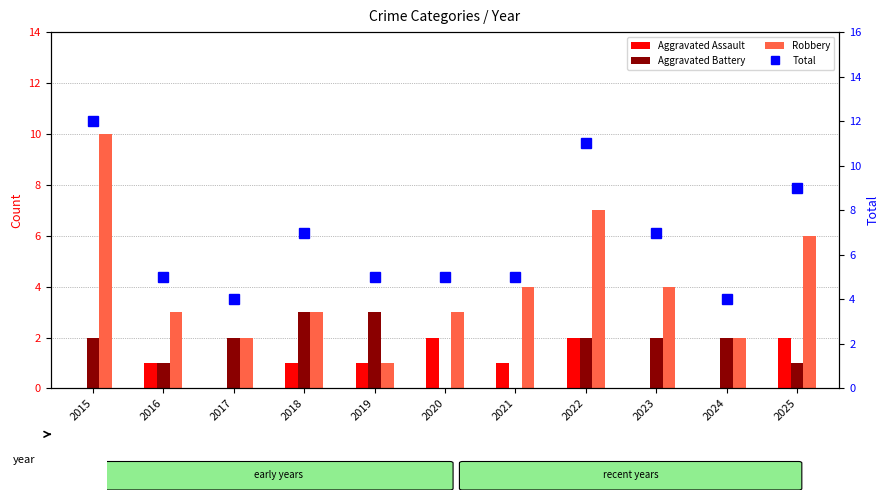

List the labels in order of Robbery value, smallest first.

2019, 2017, 2024, 2016, 2018, 2020, 2021, 2023, 2025, 2022, 2015